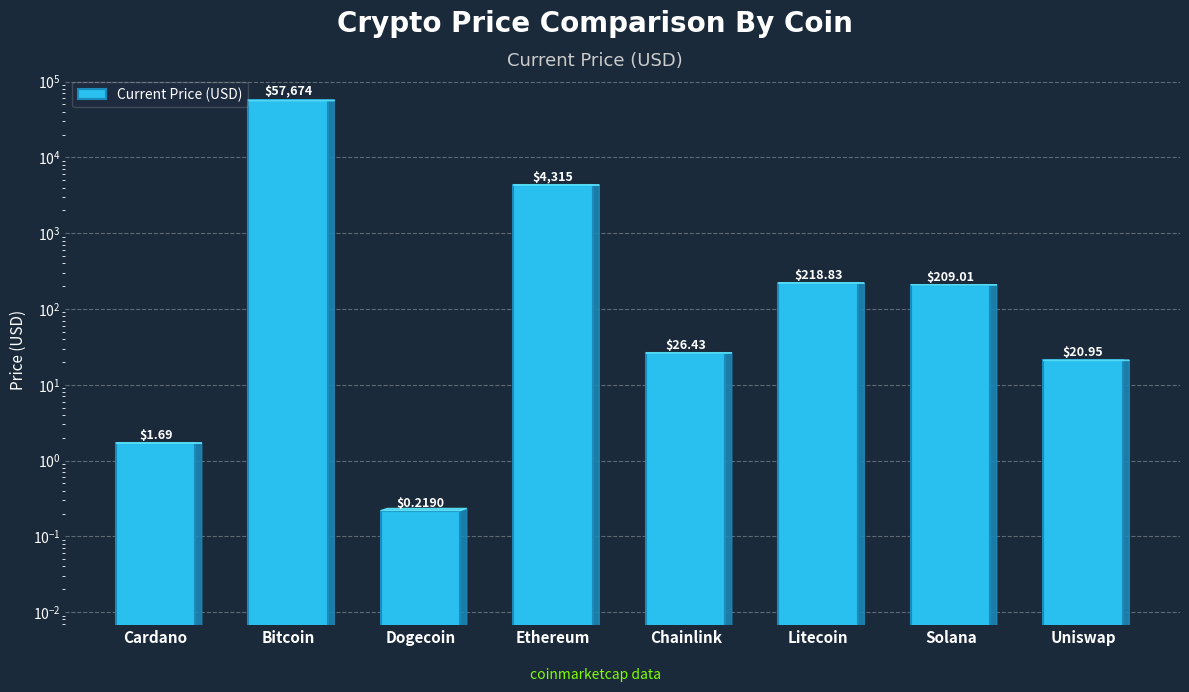

Reading right to left, transcribe all the data shown in this chart.

20.9	209.0	218.8	26.4	4314.9	0.2	57674.0	1.7